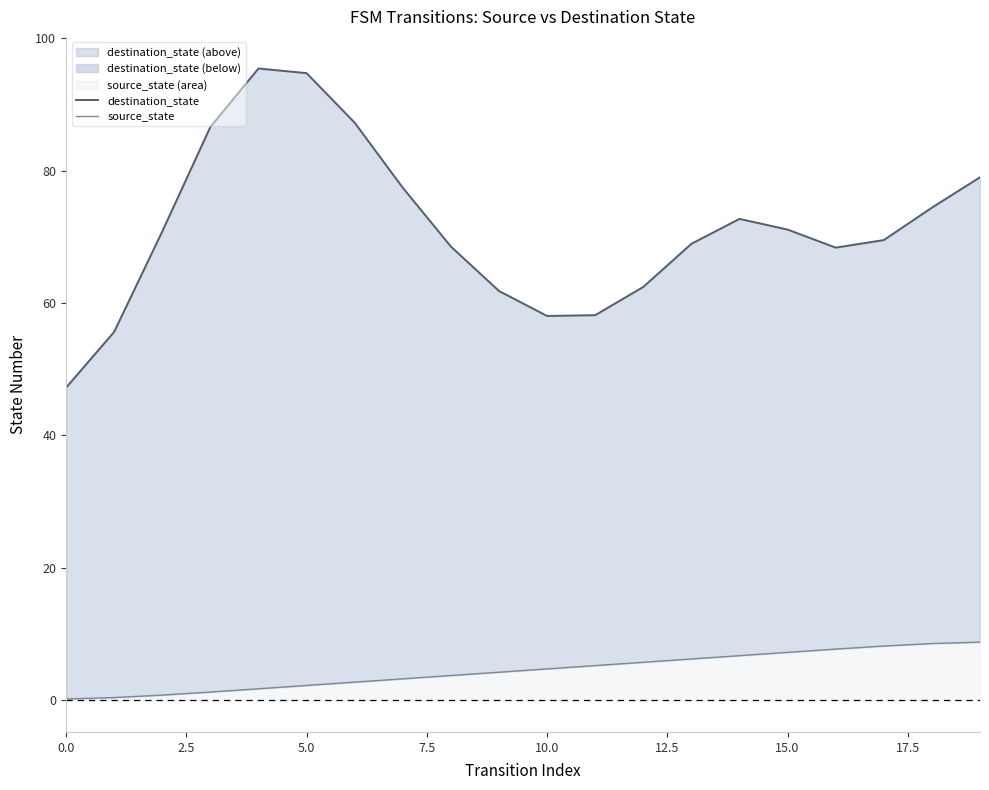

Which series has the widest spread of values?

destination_state